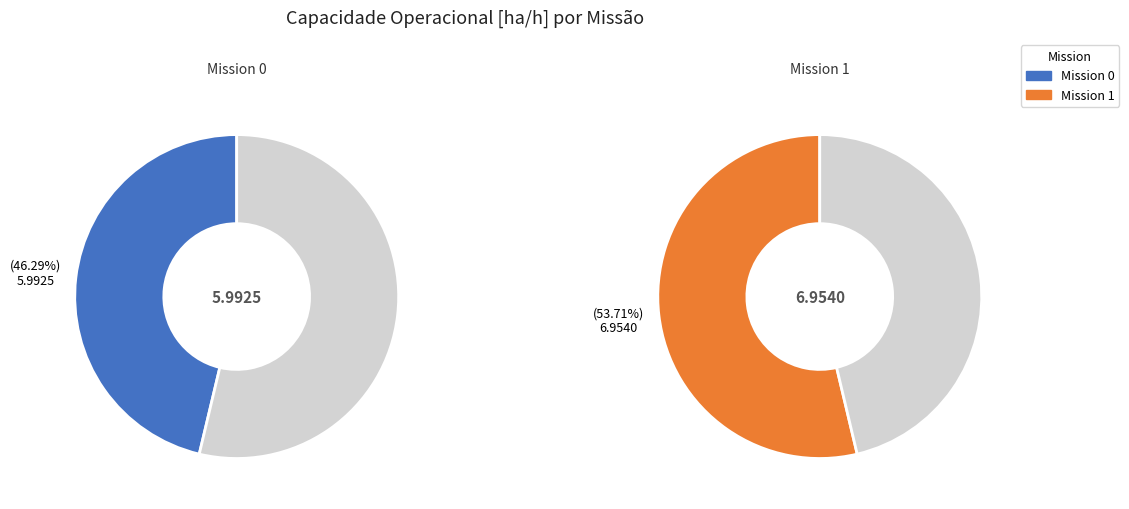

To the nearest percent, what is the difference between the Row 1 and Row 0 slice percentages?

7%